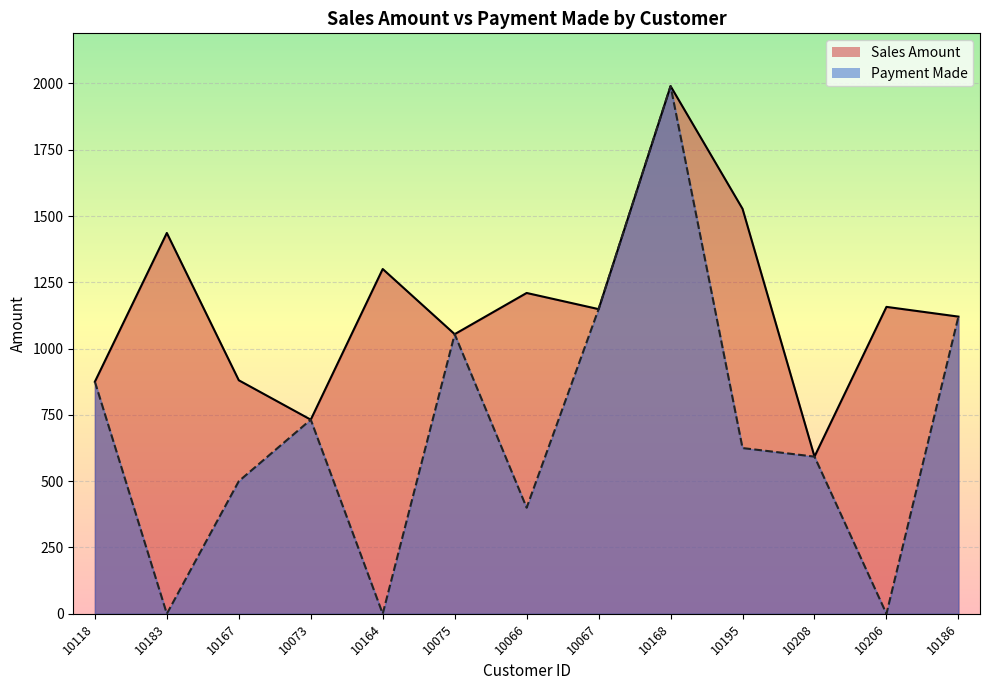

At which label does Payment Made first exceed 625?

10118